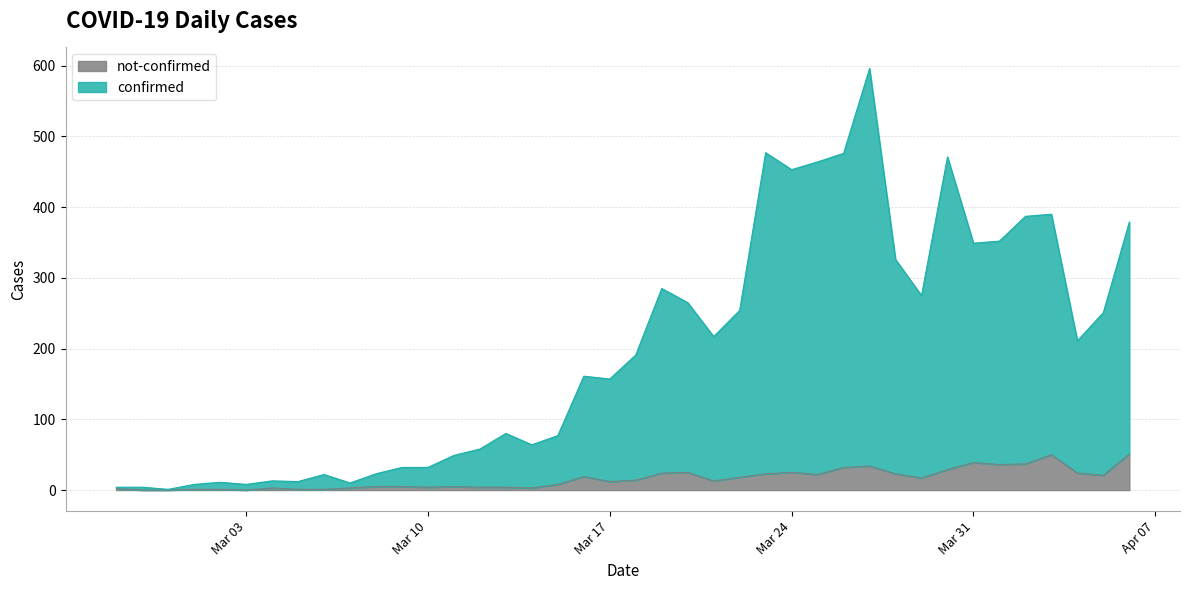

List the series in order of their peak value, highest first.

confirmed, not-confirmed